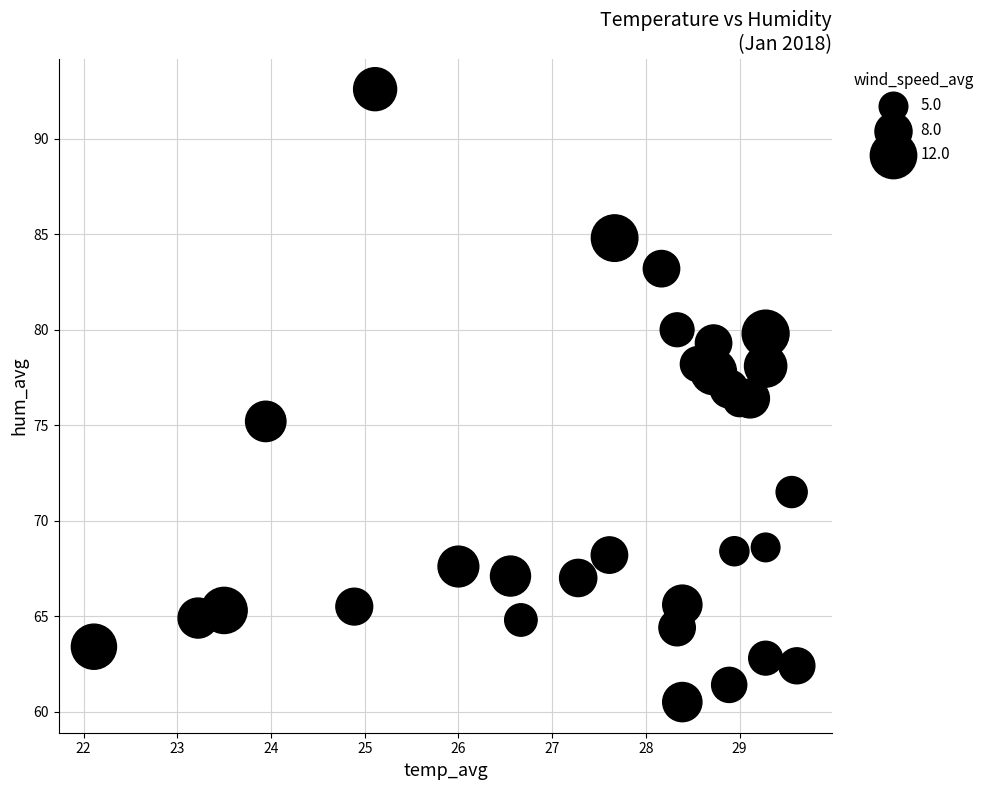

What is the range of Y values (max minus min)?

32.1